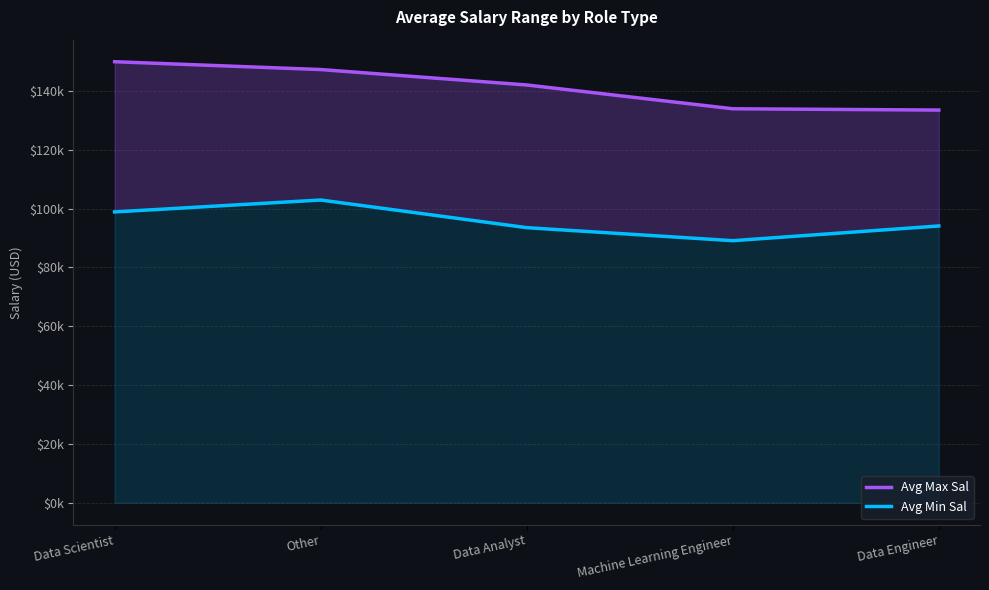

Reading left to right, list all the values displayed in this chart.

Avg Max Sal: Data Scientist=149947.0	Other=147282.8	Data Analyst=142042.6	Machine Learning Engineer=133950.0	Data Engineer=133510.6
Avg Min Sal: Data Scientist=98881.9	Other=102929.3	Data Analyst=93531.9	Machine Learning Engineer=89100.0	Data Engineer=94106.4